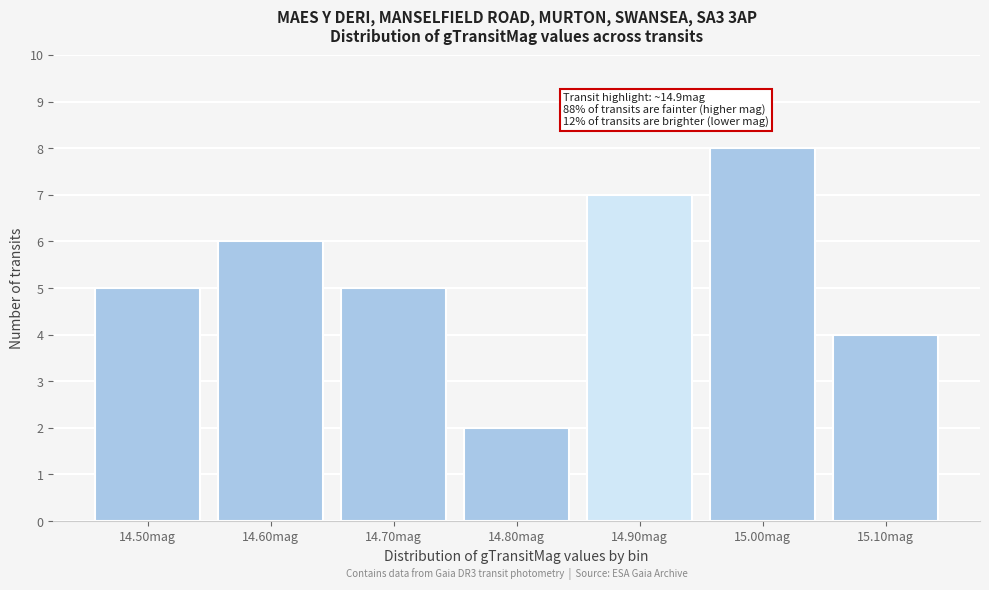

Reading left to right, extract all data points from this chart.

14.50mag=5	14.60mag=6	14.70mag=5	14.80mag=2	14.90mag=7	15.00mag=8	15.10mag=4